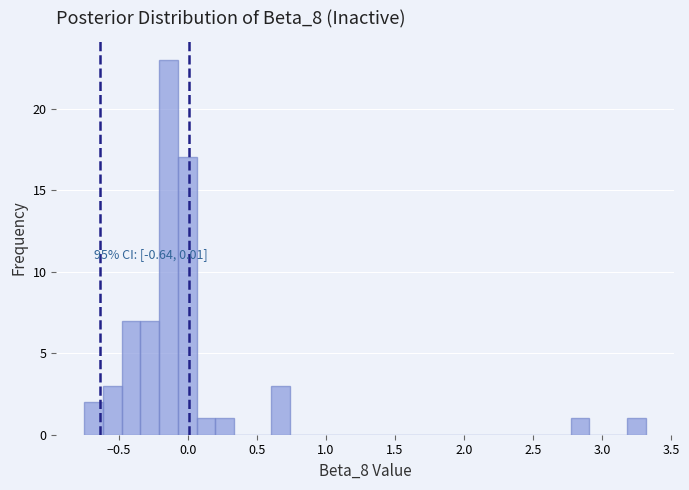

Around what value on the x-axis is the tallest bar? Give the approximate position of its centre, as read against the axis.

-0.15